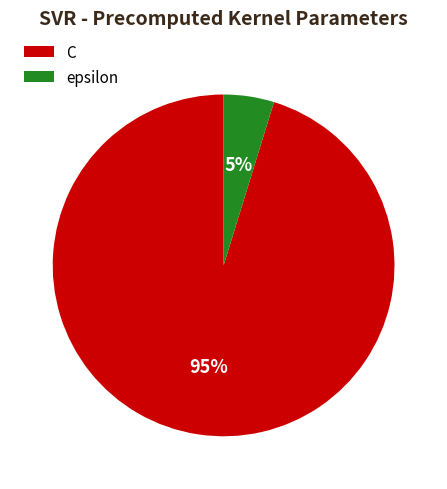

Which slice is the smallest?

epsilon